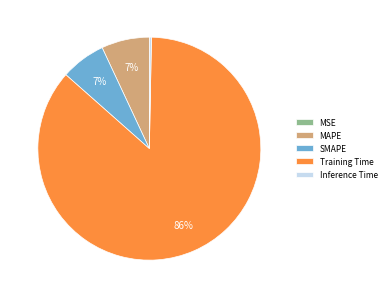

What percentage is the SMAPE slice, to the nearest percent?

7%